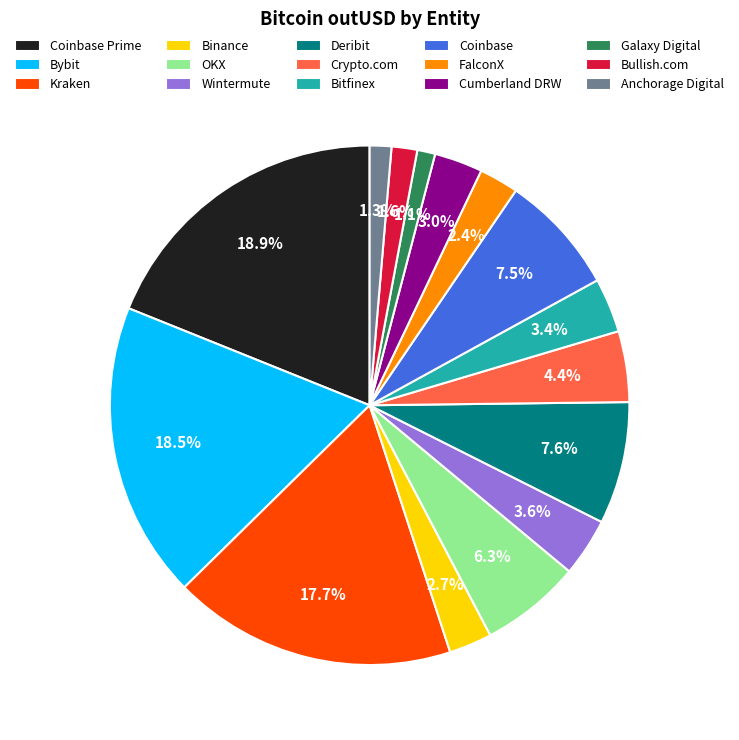

How many segments does this pie chart have?

15